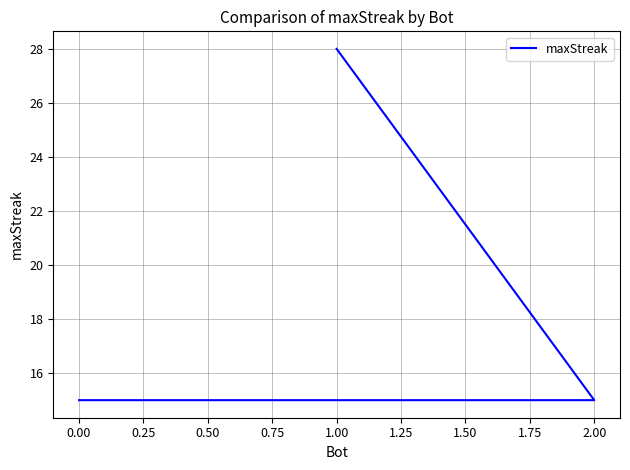

What is the greatest value displayed?

28